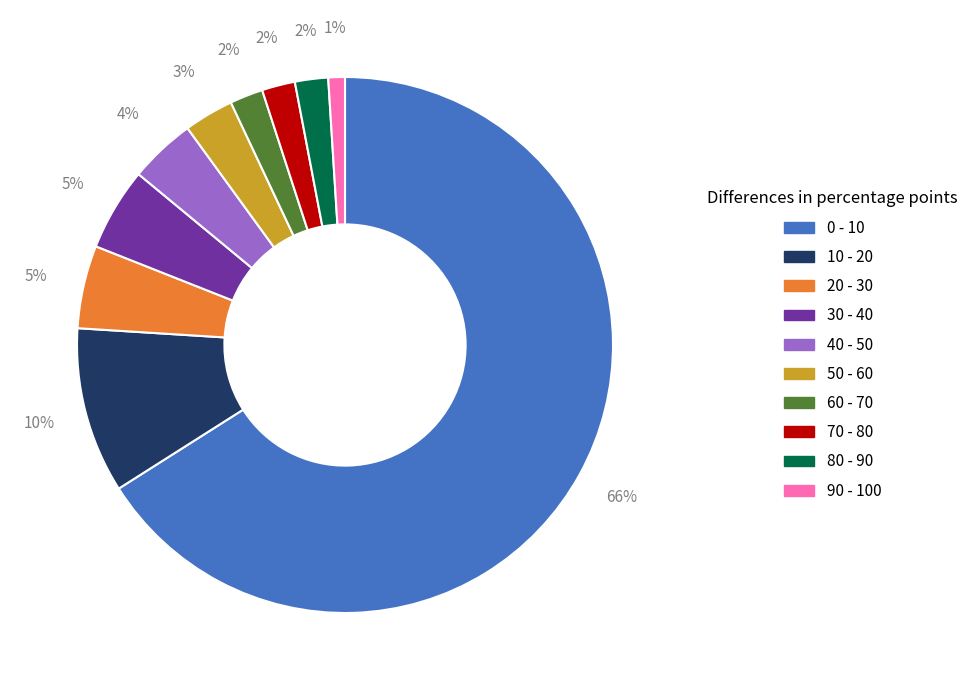

Which category accounts for the majority?

0 - 10